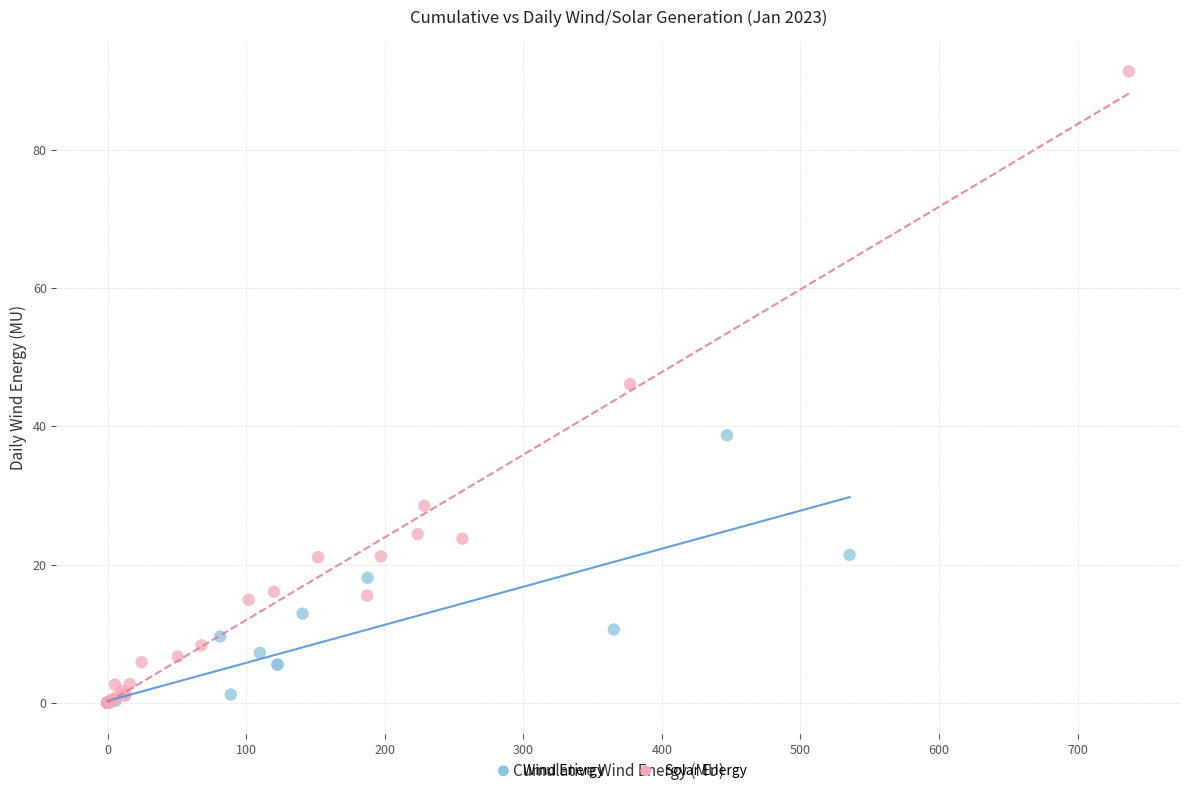

Which series reaches the maximum Y coordinate?

Solar Energy